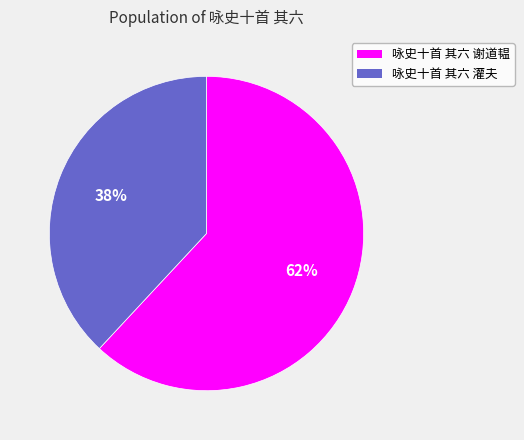

The 咏史十首 其六 谢道韫 slice represents 62% of the pie. True or false?

True